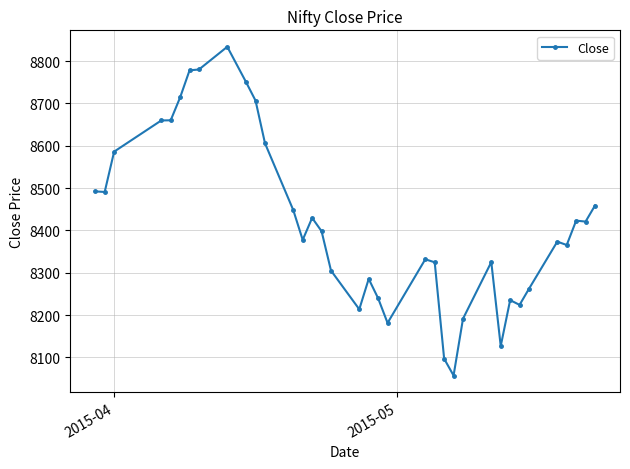

True or false: the data has more than 1 interior local peaks.

True